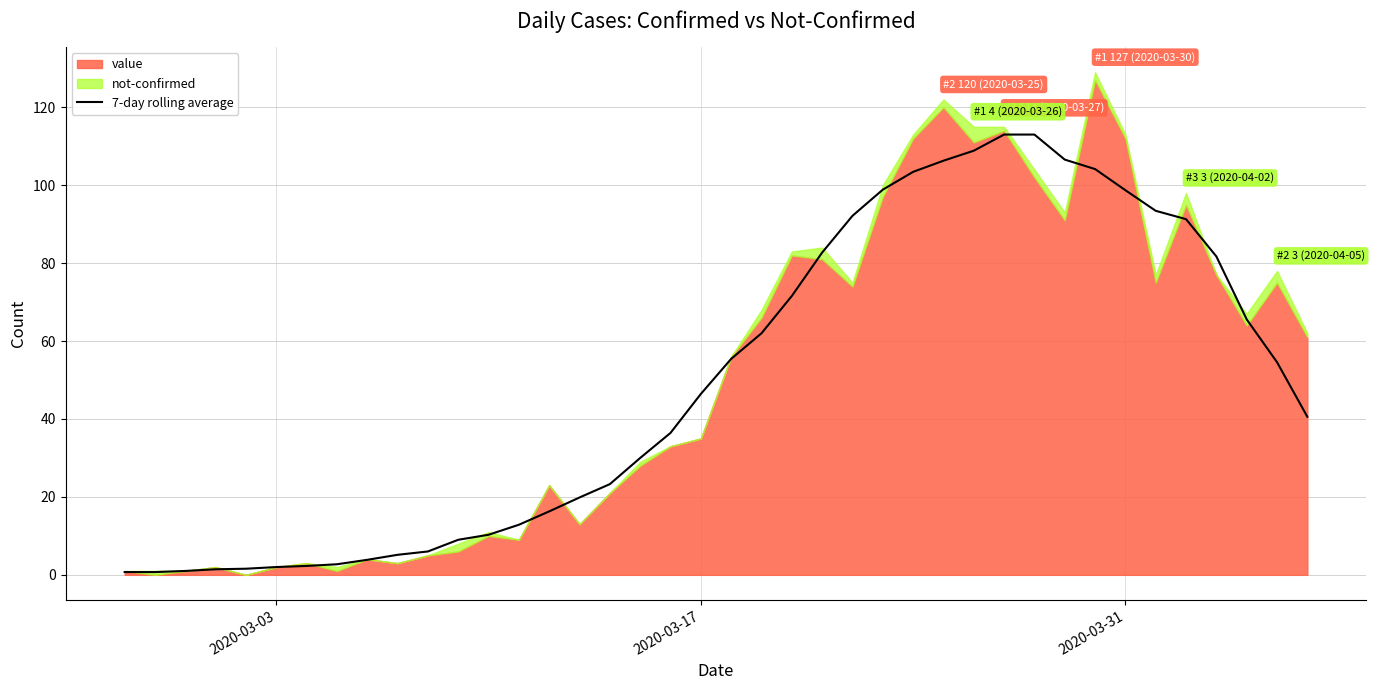

How many lines are shown in the chart?

1